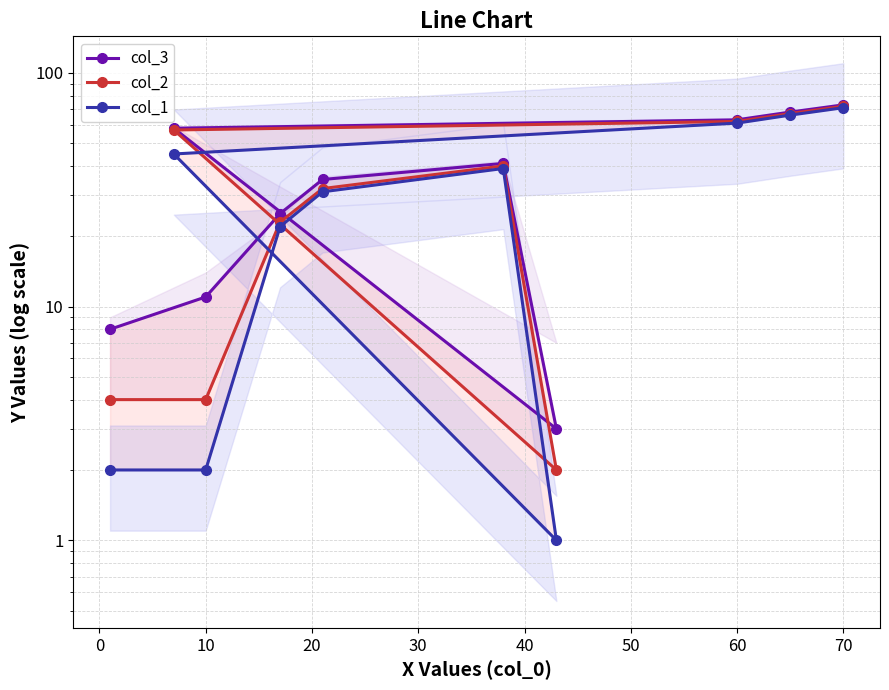

Rank the series by their average value, from lowest to highest.

col_1, col_2, col_3